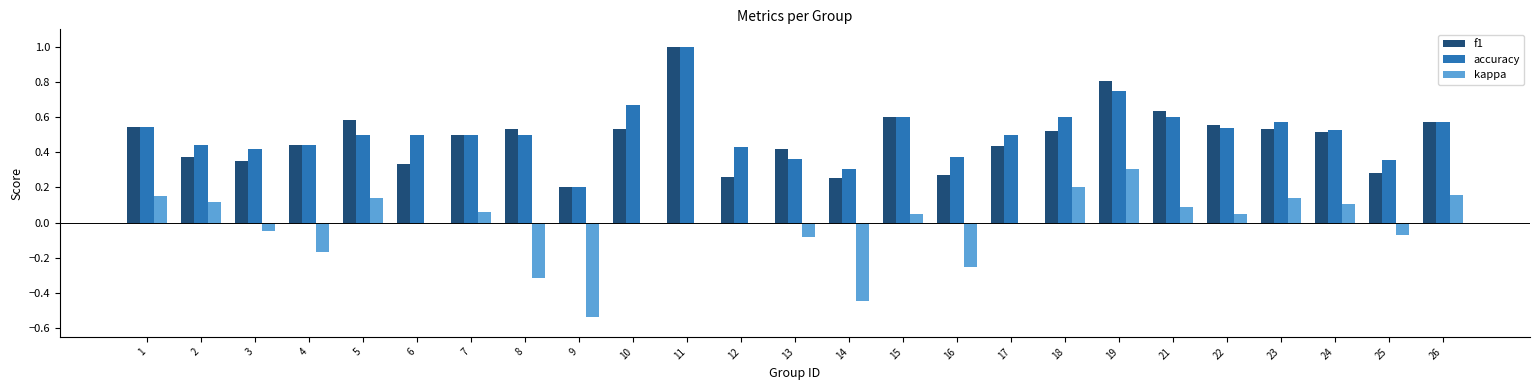

Where is accuracy nearest to the value 0?

9